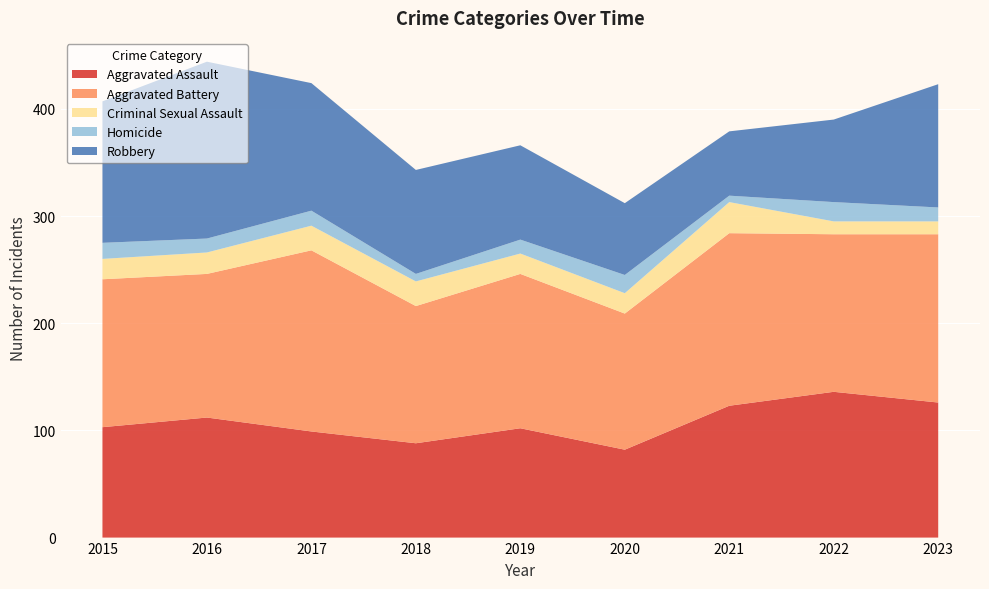

Reading right to left, transcribe all the data shown in this chart.

Aggravated Assault: 126	136	123	82	102	88	99	112	103
Aggravated Battery: 157	147	161	127	144	128	169	134	138
Criminal Sexual Assault: 12	12	29	19	19	23	23	20	19
Homicide: 13	18	6	17	13	7	14	13	15
Robbery: 115	77	60	67	88	97	119	165	132